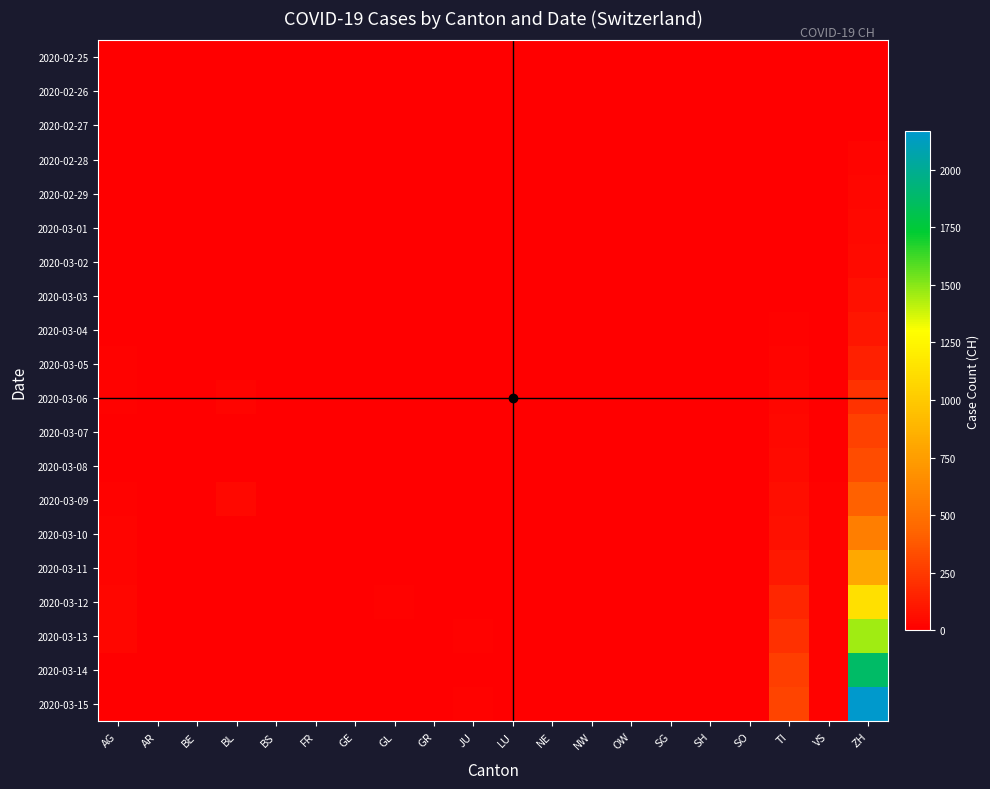

Reading right to left, what are all the values shown in this chart?

2020-02-25: ZH=0	VS=0	TI=0	SO=0	SH=0	SG=0	OW=0	NW=0	NE=0	LU=0	JU=0	GR=0	GL=0	GE=0	FR=0	BS=0	BL=0	BE=0	AR=0	AG=0
2020-02-26: ZH=4	VS=0	TI=0	SO=0	SH=0	SG=0	OW=0	NW=0	NE=0	LU=0	JU=0	GR=0	GL=0	GE=0	FR=0	BS=0	BL=0	BE=0	AR=0	AG=0
2020-02-27: ZH=8	VS=0	TI=0	SO=0	SH=0	SG=0	OW=0	NW=0	NE=0	LU=0	JU=0	GR=0	GL=0	GE=0	FR=0	BS=0	BL=0	BE=0	AR=0	AG=0
2020-02-28: ZH=20	VS=0	TI=1	SO=0	SH=0	SG=0	OW=0	NW=0	NE=0	LU=0	JU=0	GR=0	GL=0	GE=0	FR=0	BS=0	BL=0	BE=0	AR=0	AG=1
2020-02-29: ZH=30	VS=0	TI=1	SO=0	SH=0	SG=0	OW=0	NW=0	NE=0	LU=0	JU=0	GR=0	GL=0	GE=0	FR=0	BS=0	BL=0	BE=0	AR=0	AG=0
2020-03-01: ZH=36	VS=0	TI=2	SO=0	SH=0	SG=0	OW=0	NW=0	NE=0	LU=0	JU=0	GR=0	GL=0	GE=0	FR=0	BS=0	BL=0	BE=0	AR=0	AG=0
2020-03-02: ZH=50	VS=0	TI=4	SO=0	SH=0	SG=0	OW=0	NW=0	NE=0	LU=0	JU=0	GR=0	GL=0	GE=0	FR=0	BS=0	BL=0	BE=0	AR=0	AG=2
2020-03-03: ZH=69	VS=0	TI=8	SO=0	SH=0	SG=0	OW=0	NW=0	NE=0	LU=0	JU=1	GR=0	GL=0	GE=0	FR=0	BS=0	BL=0	BE=0	AR=0	AG=6
2020-03-04: ZH=97	VS=1	TI=13	SO=0	SH=0	SG=0	OW=0	NW=0	NE=0	LU=0	JU=3	GR=0	GL=0	GE=0	FR=0	BS=6	BL=0	BE=0	AR=0	AG=7
2020-03-05: ZH=142	VS=2	TI=25	SO=0	SH=0	SG=0	OW=0	NW=0	NE=0	LU=0	JU=0	GR=0	GL=0	GE=0	FR=0	BS=0	BL=0	BE=0	AR=1	AG=9
2020-03-06: ZH=219	VS=3	TI=28	SO=1	SH=0	SG=0	OW=0	NW=0	NE=0	LU=0	JU=6	GR=2	GL=0	GE=0	FR=0	BS=0	BL=17	BE=0	AR=1	AG=12
2020-03-07: ZH=280	VS=3	TI=41	SO=0	SH=0	SG=0	OW=0	NW=0	NE=0	LU=0	JU=0	GR=0	GL=0	GE=0	FR=0	BS=0	BL=0	BE=0	AR=1	AG=0
2020-03-08: ZH=327	VS=3	TI=49	SO=0	SH=0	SG=0	OW=0	NW=0	NE=0	LU=0	JU=0	GR=0	GL=0	GE=0	FR=0	BS=0	BL=0	BE=0	AR=1	AG=0
2020-03-09: ZH=419	VS=10	TI=61	SO=0	SH=0	SG=0	OW=0	NW=0	NE=0	LU=0	JU=0	GR=0	GL=0	GE=0	FR=0	BS=0	BL=34	BE=0	AR=2	AG=14
2020-03-10: ZH=570	VS=10	TI=75	SO=0	SH=0	SG=0	OW=0	NW=0	NE=0	LU=0	JU=0	GR=0	GL=0	GE=0	FR=0	BS=0	BL=0	BE=0	AR=0	AG=17
2020-03-11: ZH=807	VS=11	TI=108	SO=0	SH=0	SG=0	OW=0	NW=0	NE=0	LU=4	JU=0	GR=0	GL=0	GE=0	FR=0	BS=0	BL=0	BE=0	AR=0	AG=18
2020-03-12: ZH=1125	VS=11	TI=163	SO=0	SH=0	SG=0	OW=0	NW=0	NE=0	LU=5	JU=0	GR=0	GL=15	GE=0	FR=0	BS=0	BL=0	BE=0	AR=5	AG=27
2020-03-13: ZH=1463	VS=11	TI=206	SO=0	SH=0	SG=0	OW=0	NW=0	NE=0	LU=5	JU=9	GR=0	GL=0	GE=0	FR=1	BS=0	BL=0	BE=0	AR=0	AG=32
2020-03-14: ZH=1870	VS=13	TI=265	SO=0	SH=0	SG=0	OW=0	NW=0	NE=0	LU=5	JU=0	GR=0	GL=0	GE=0	FR=0	BS=0	BL=0	BE=2	AR=0	AG=0
2020-03-15: ZH=2165	VS=13	TI=293	SO=0	SH=0	SG=0	OW=0	NW=0	NE=0	LU=5	JU=13	GR=0	GL=0	GE=0	FR=0	BS=0	BL=0	BE=0	AR=0	AG=0